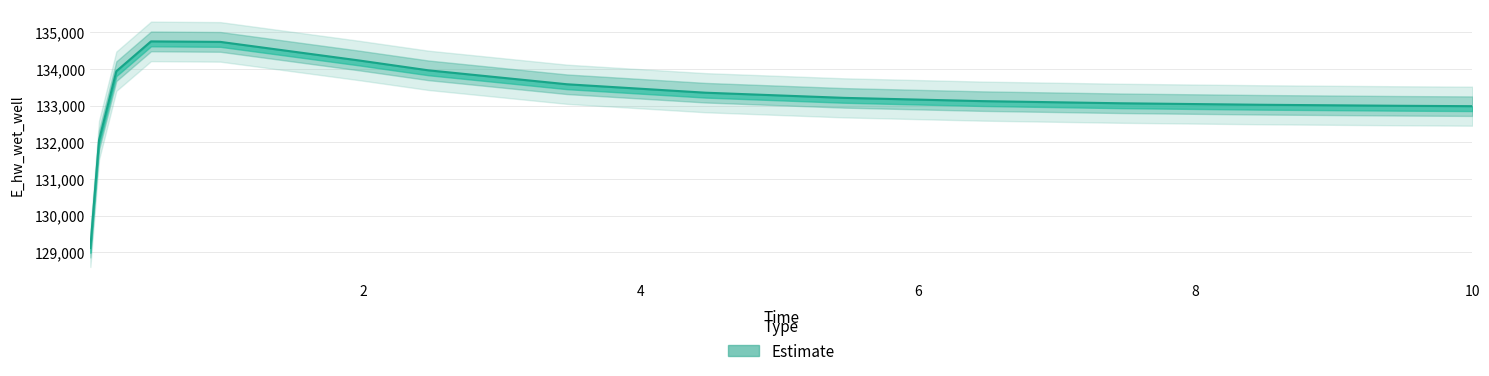

What is the label of the 11th point from the left?

6.46875